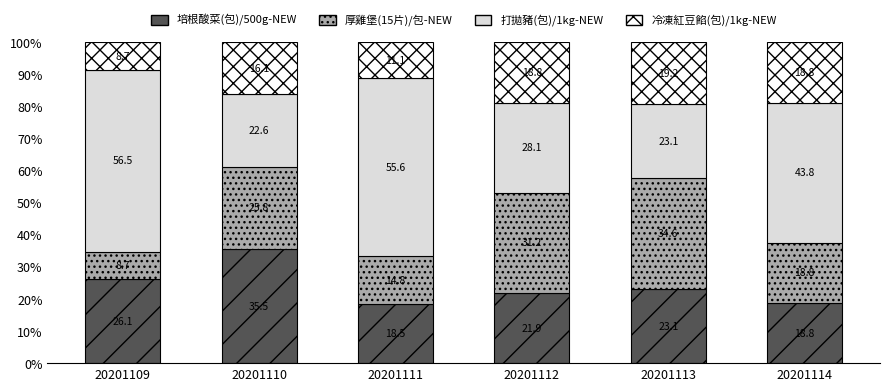

What is the difference between the 培根酸菜(包)/500g-NEW values at 20201110 and 20201112?

13.6